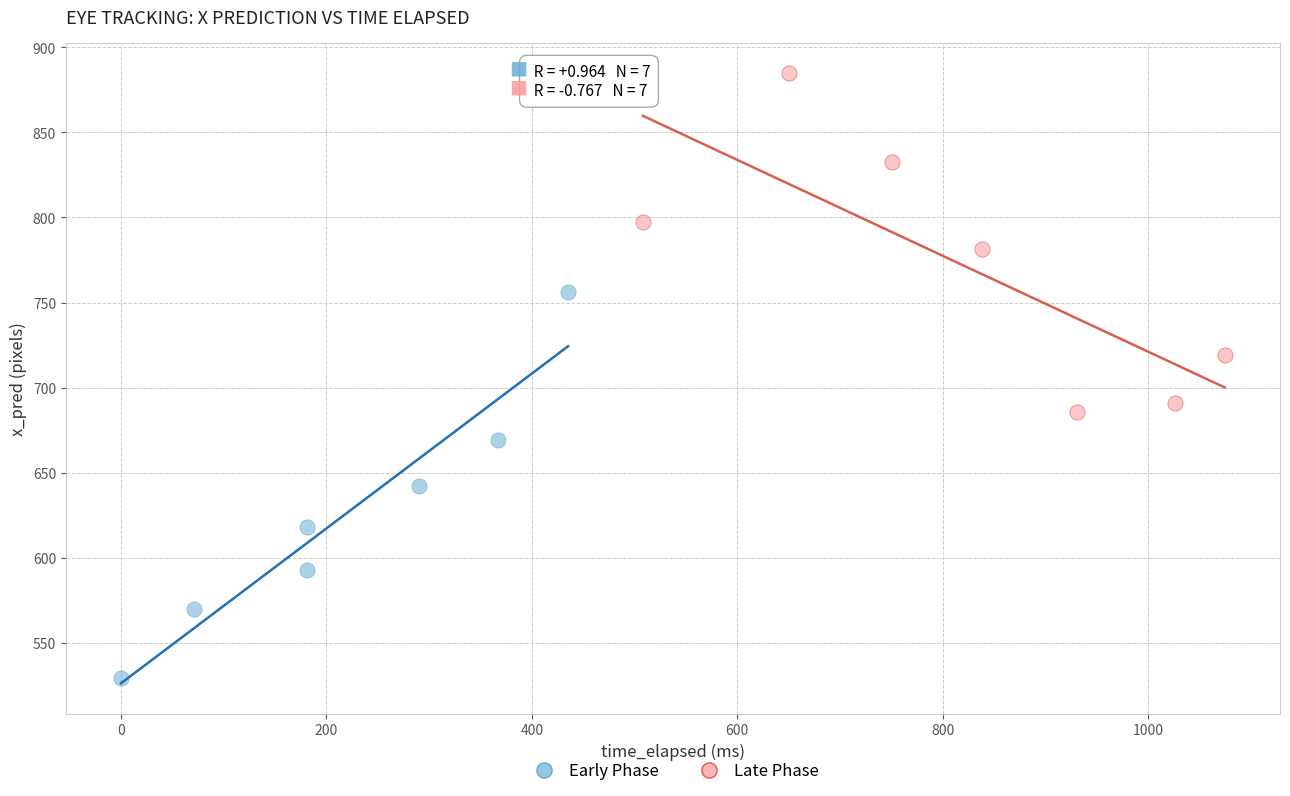

Which series reaches the minimum Y coordinate?

Early Phase